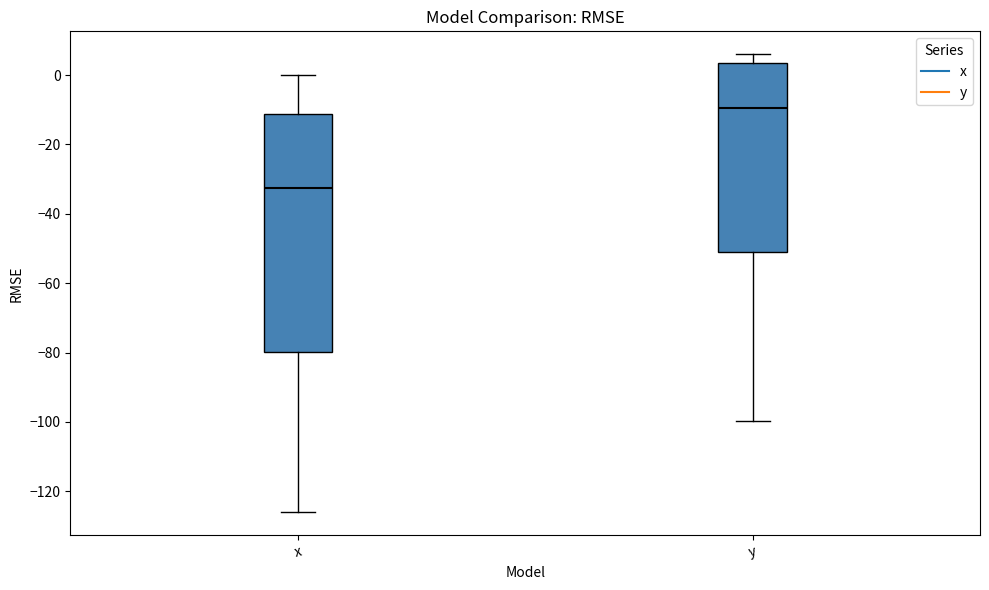

Where does the upper whisker of the box for y end on the y-axis? The values are not printed on the chart, so give them approximately, as read against the axis.

6